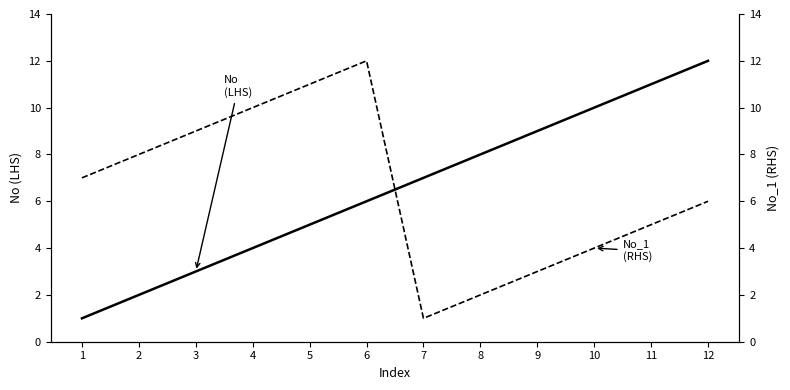

Is this an area chart (filled region under the line)?

No